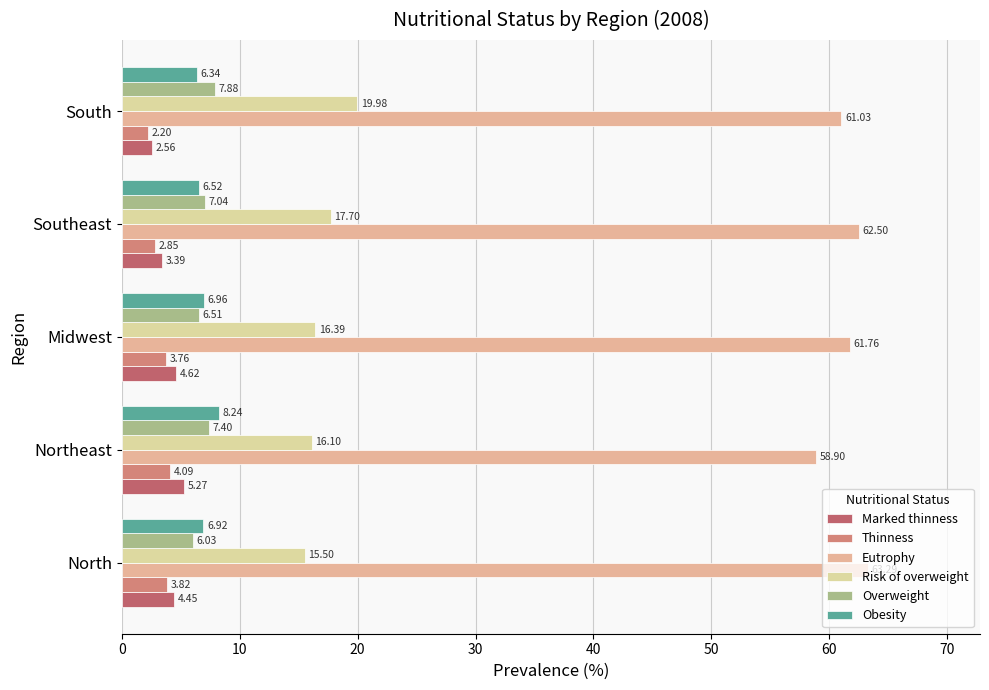

Reading right to left, transcribe all the data shown in this chart.

Marked thinness: 2.6	3.4	4.6	5.3	4.4
Thinness: 2.2	2.9	3.8	4.1	3.8
Eutrophy: 61.0	62.5	61.8	58.9	63.3
Risk of overweight: 20.0	17.7	16.4	16.1	15.5
Overweight: 7.9	7.0	6.5	7.4	6.0
Obesity: 6.3	6.5	7.0	8.2	6.9